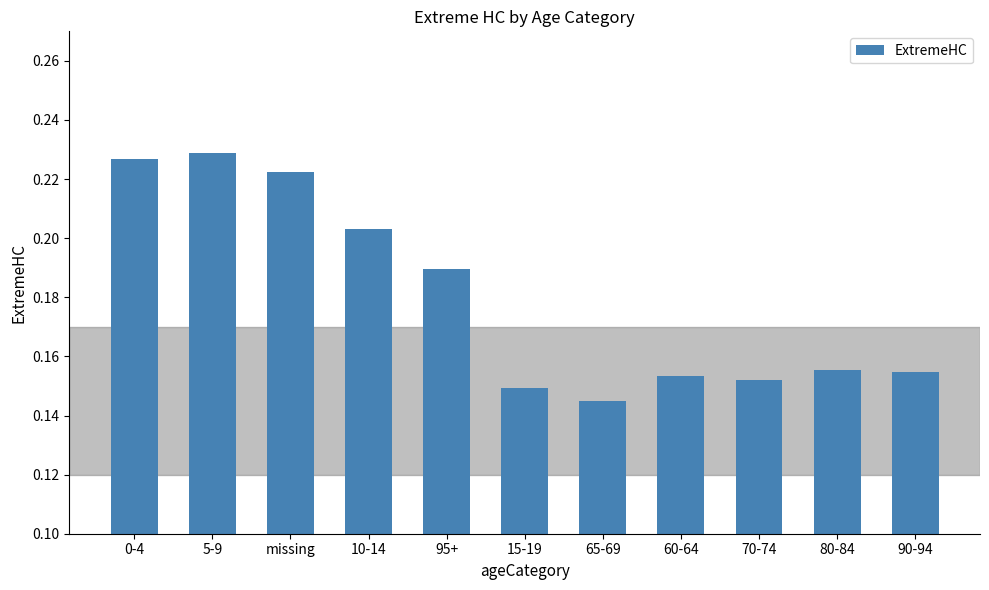

What is the label of the 7th bar from the left?

65-69